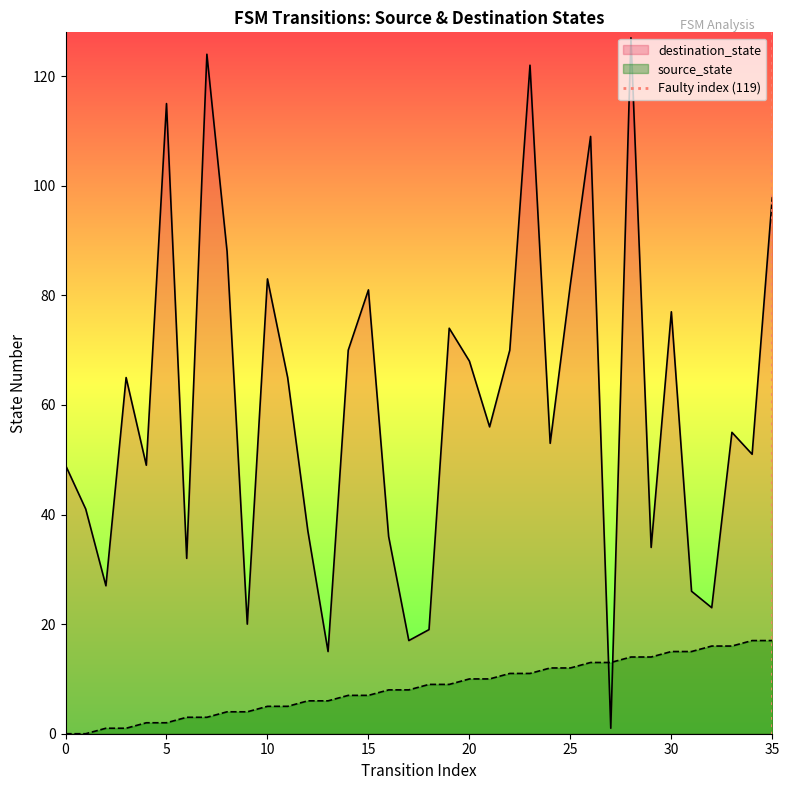

How many values in the destination_state series exceed 56?

17